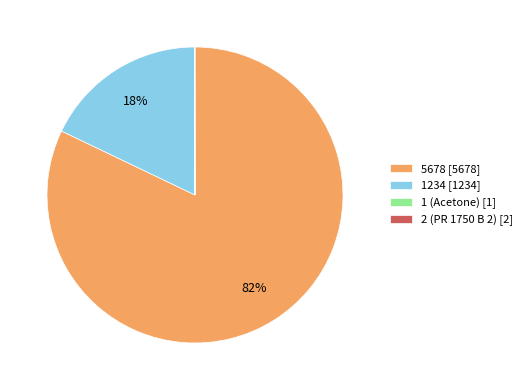

To the nearest percent, what percentage of the pie is 5678 [5678]?

82%